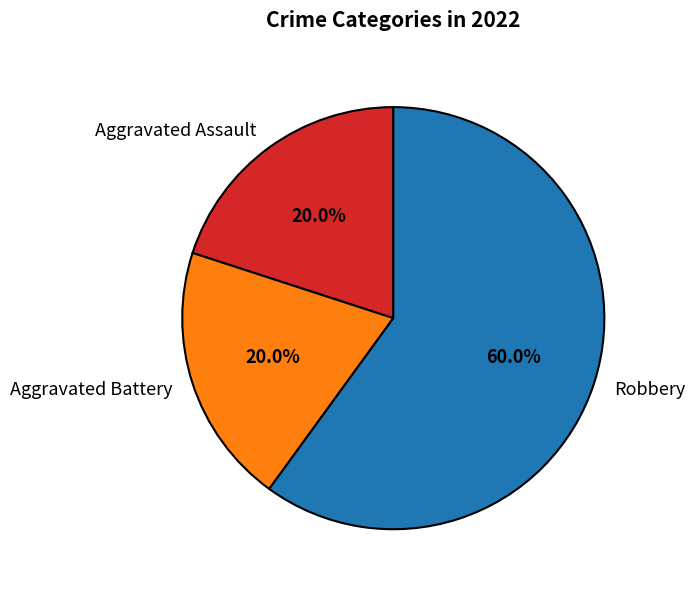

How many segments does this pie chart have?

3